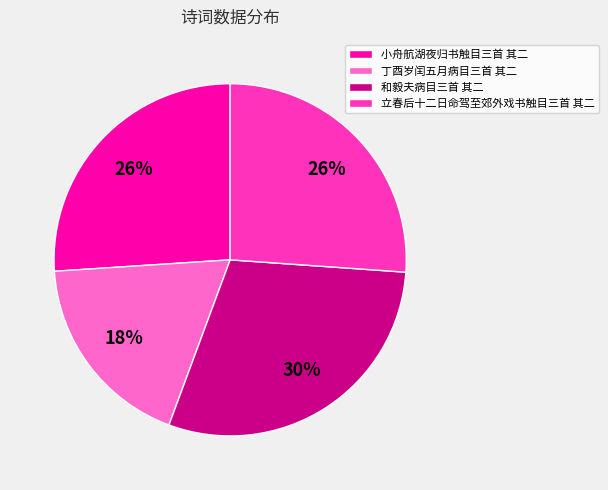

Between 和毅夫病目三首 其二 and 丁酉岁闰五月病目三首 其二, which is larger?

和毅夫病目三首 其二